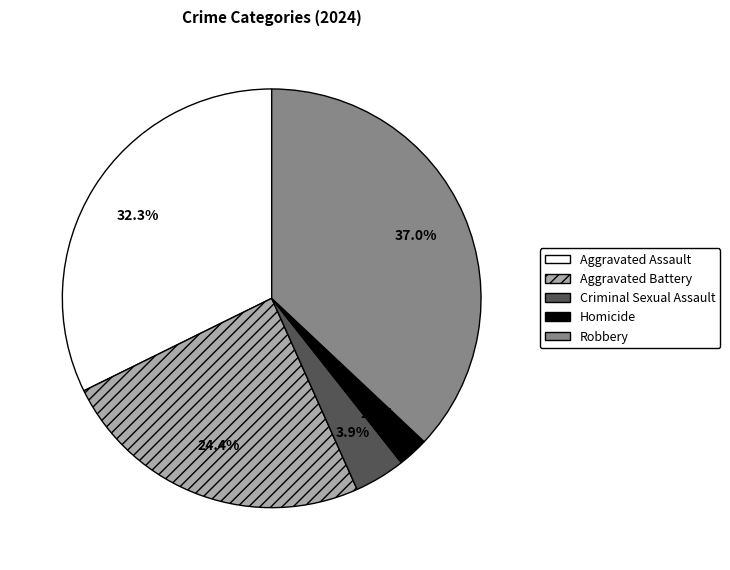

Count the number of slices in the pie.

5